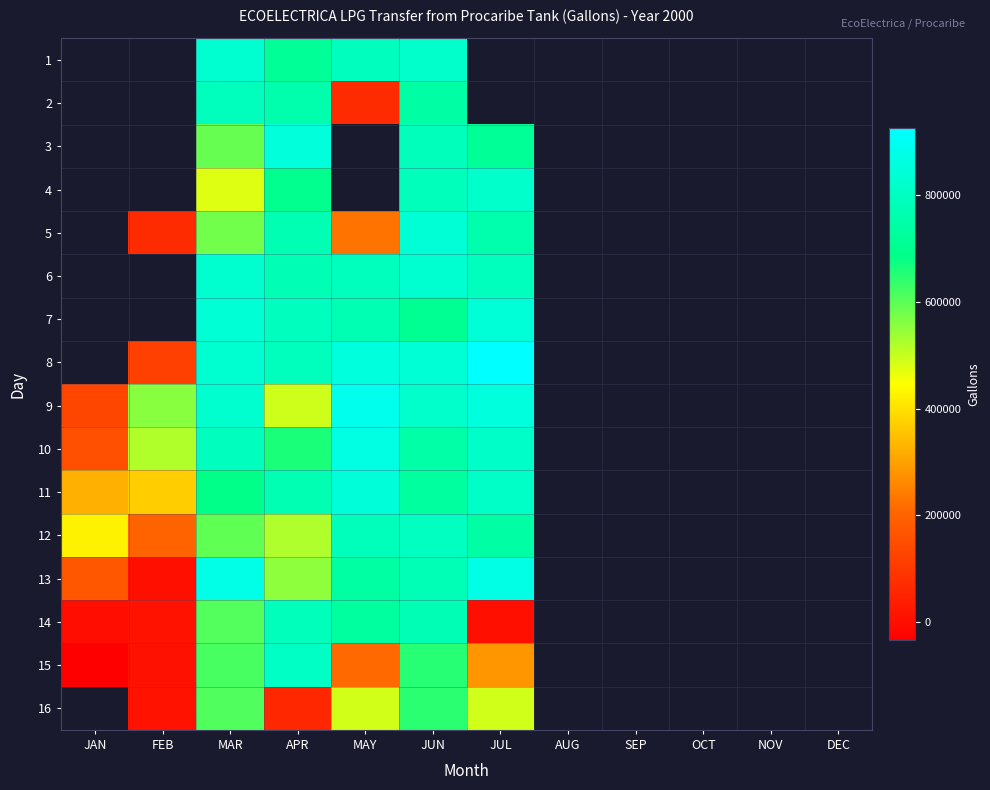

What is the total value across all series at MAR?

11396503.0